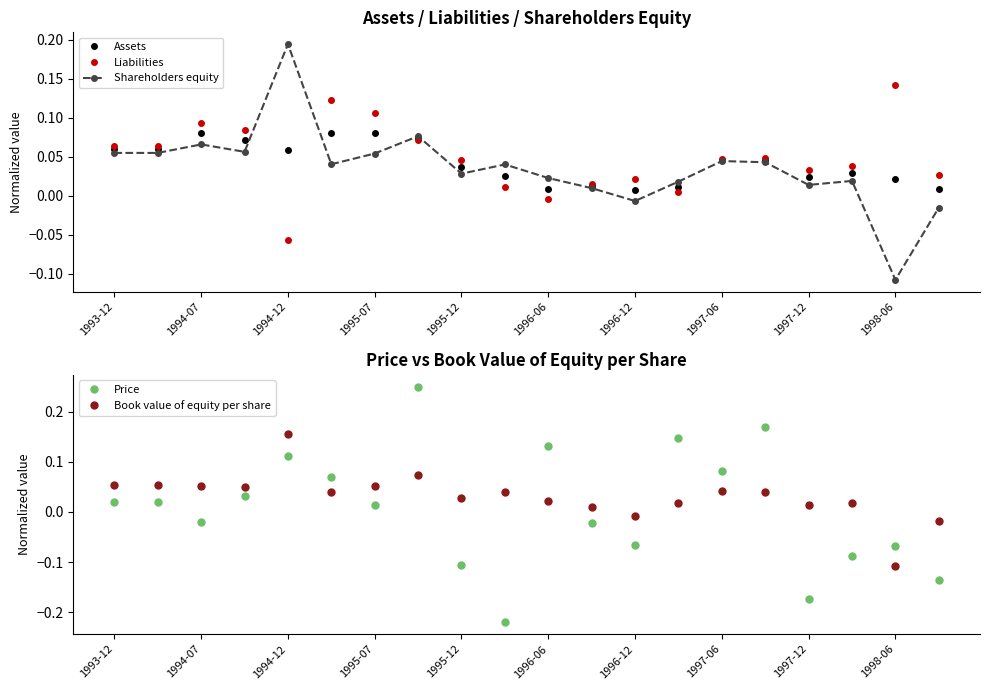

True or false: Liabilities has more than 2 points higher than both neighbors.

True